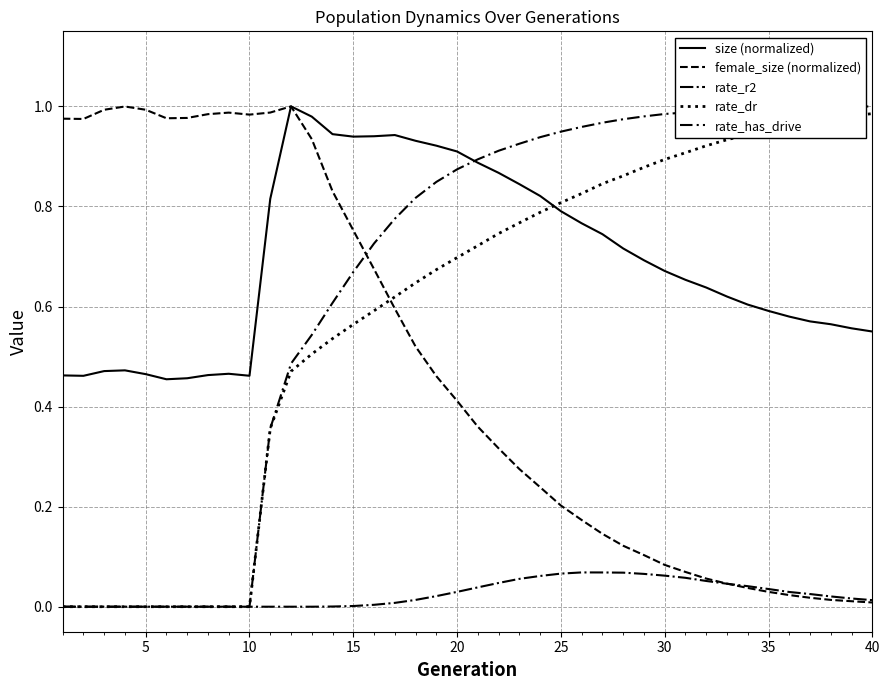

Does the chart display data point markers on the line(s)?

No